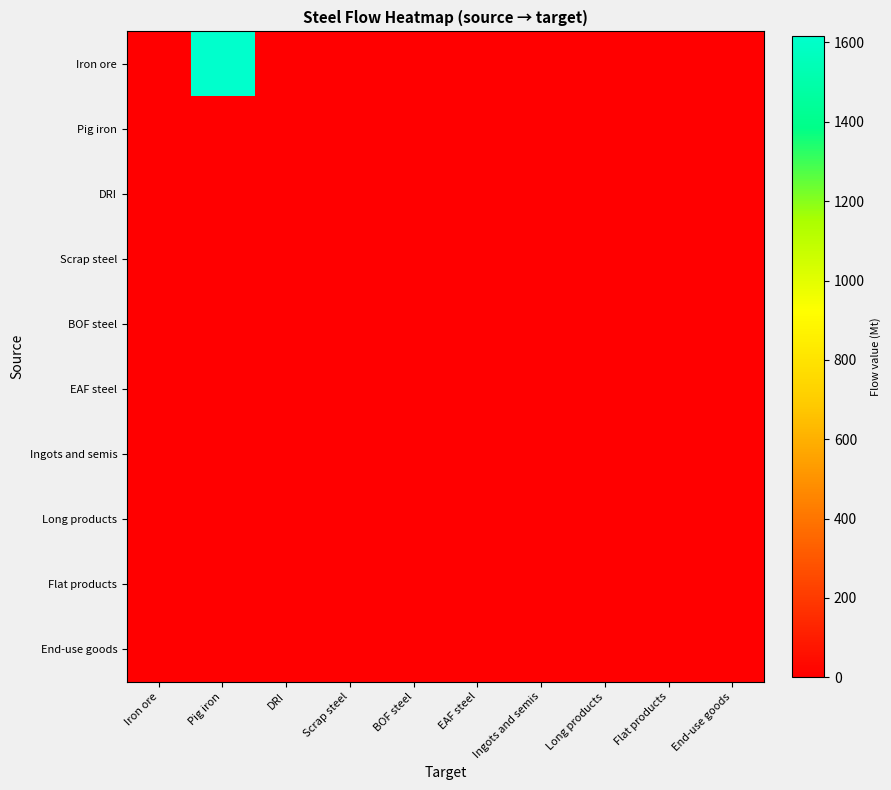

How many categories are shown in the chart?

10